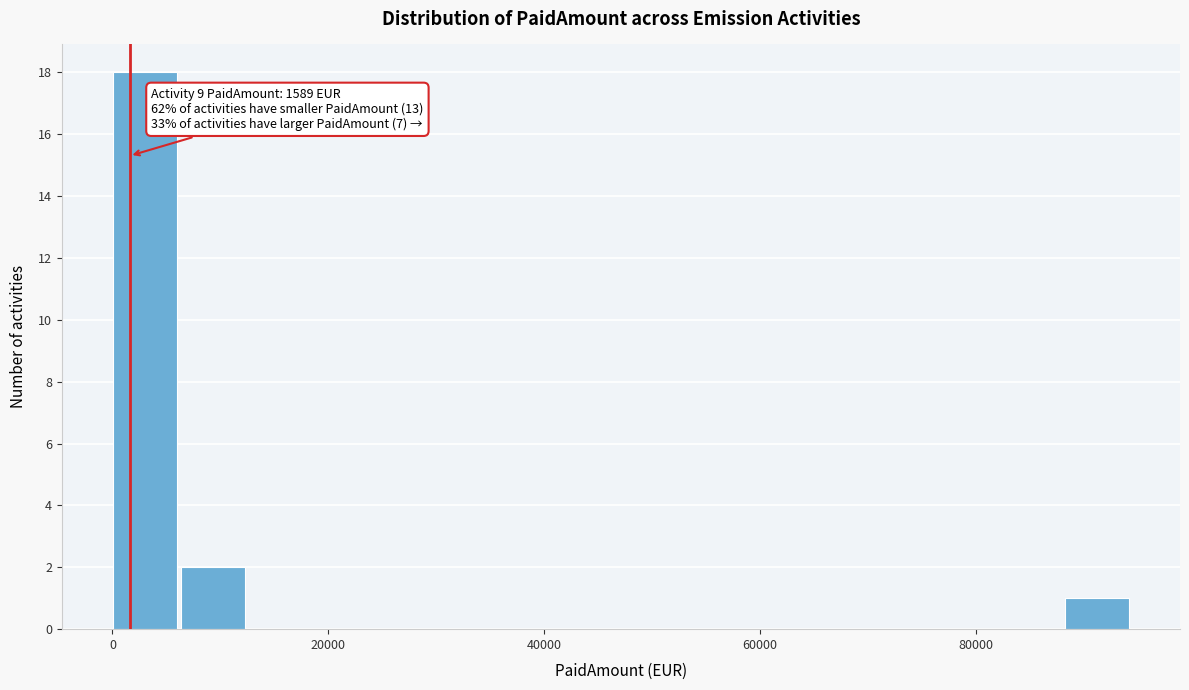

Read against the x-axis, roughly where is the centre of the tallest bar?

4000